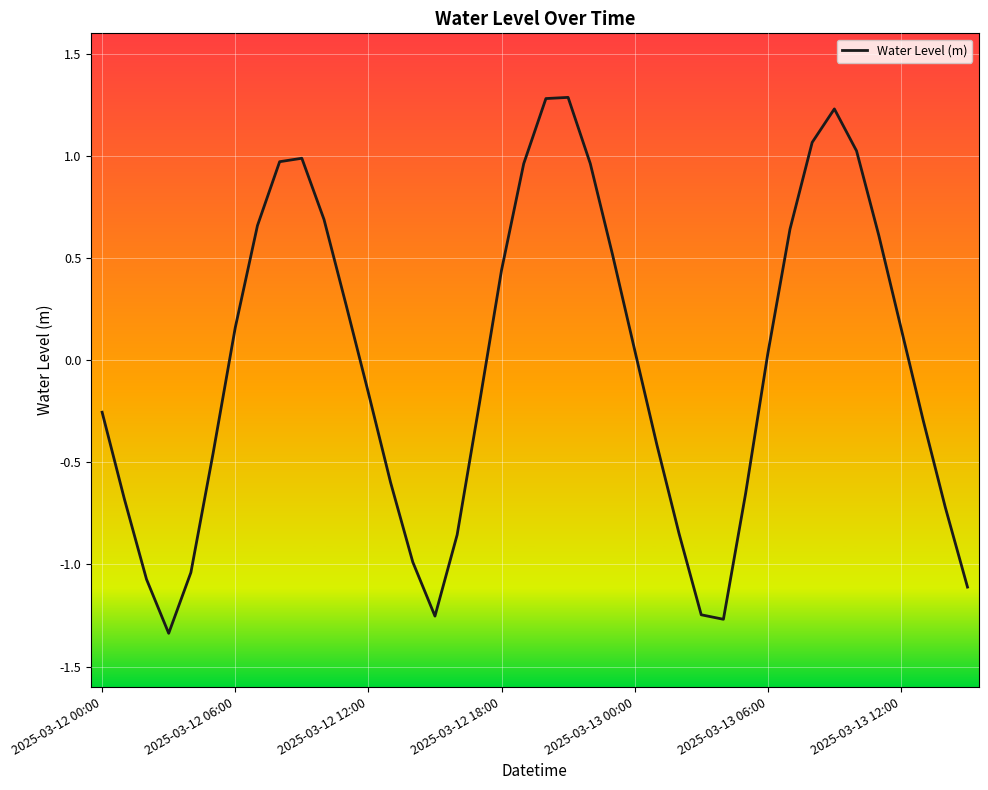

What is the difference between the maximum and minimum values?

2.6